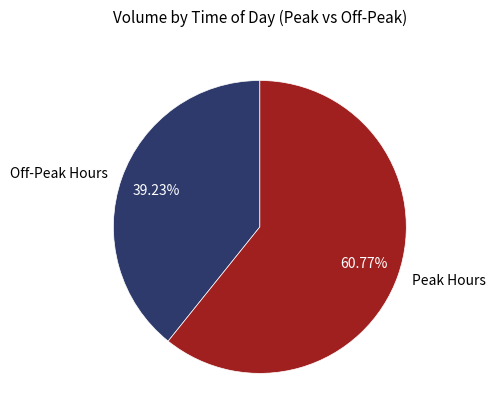

Rank the categories by value from highest to lowest.

Peak Hours, Off-Peak Hours